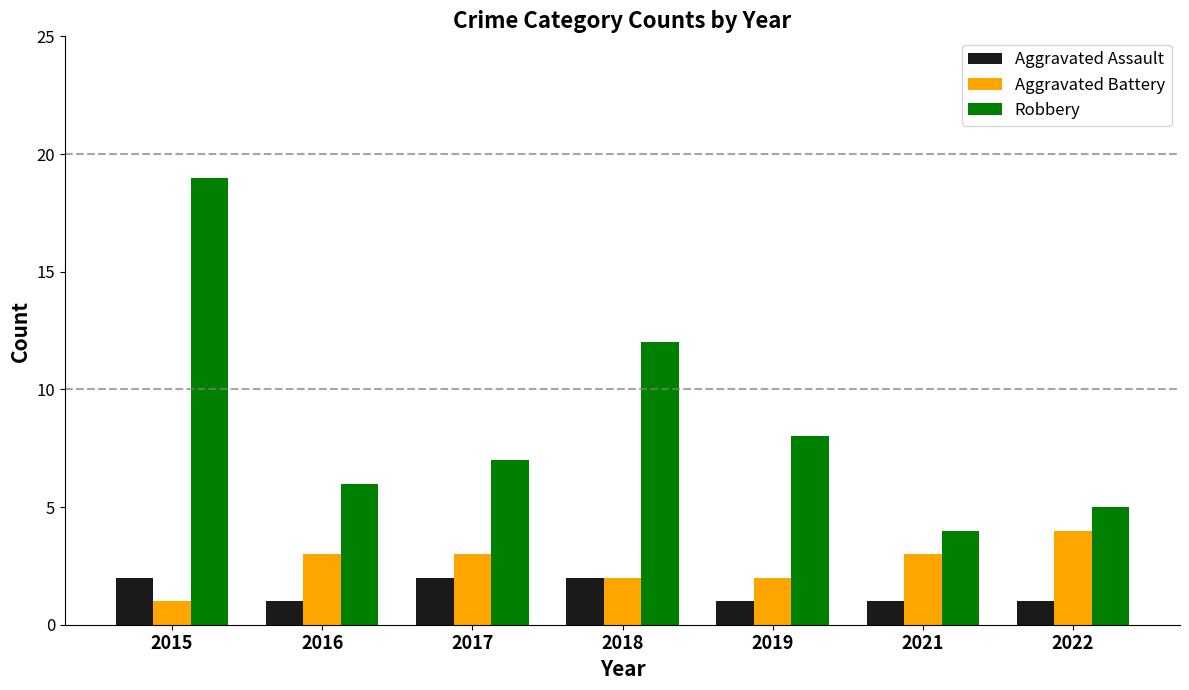

Reading left to right, list all the values displayed in this chart.

Aggravated Assault: 2015=2	2016=1	2017=2	2018=2	2019=1	2021=1	2022=1
Aggravated Battery: 2015=1	2016=3	2017=3	2018=2	2019=2	2021=3	2022=4
Robbery: 2015=19	2016=6	2017=7	2018=12	2019=8	2021=4	2022=5